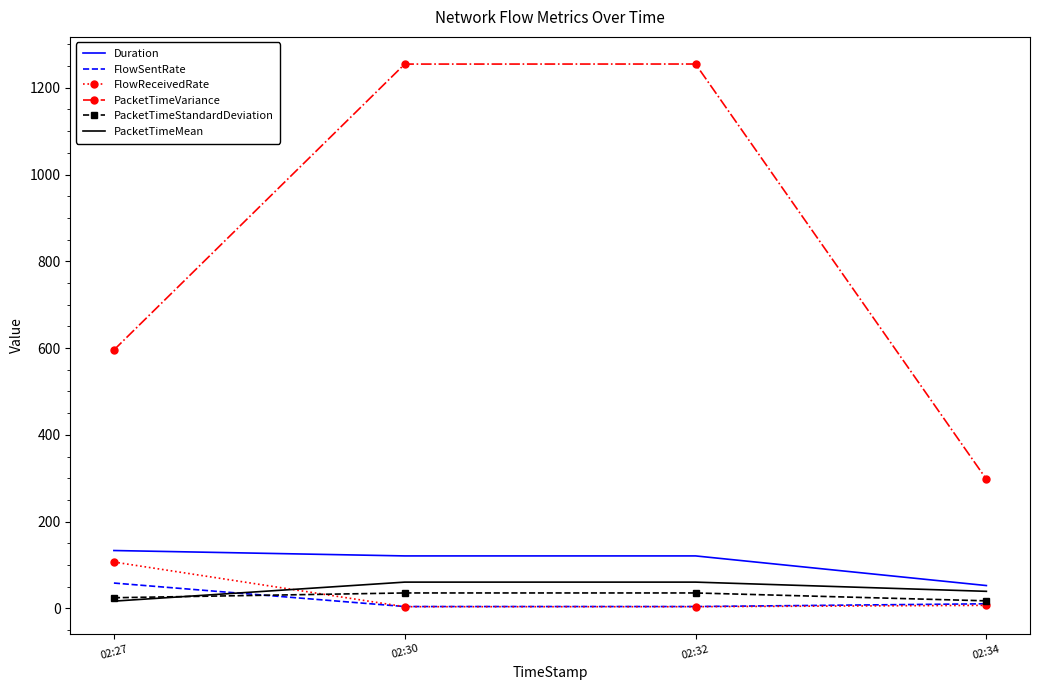

Where does the PacketTimeStandardDeviation series first go above 35?

02:30